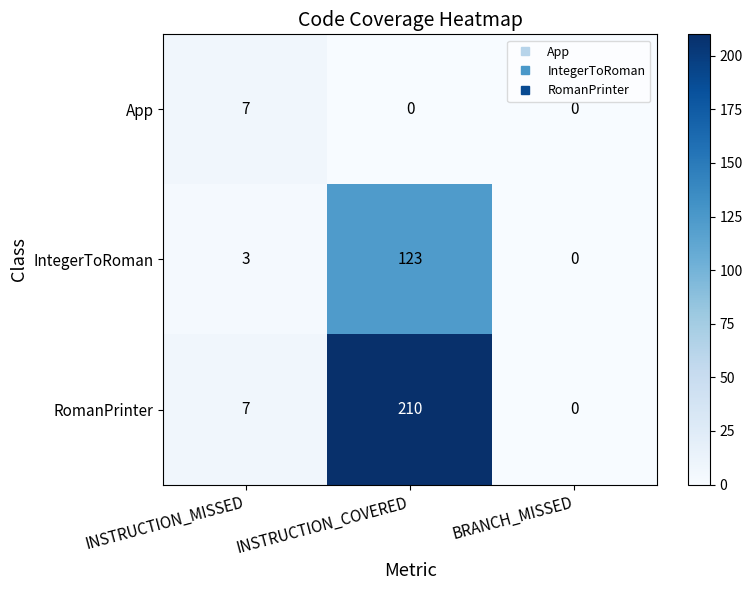

What is the total value across all series at INSTRUCTION_MISSED?

17